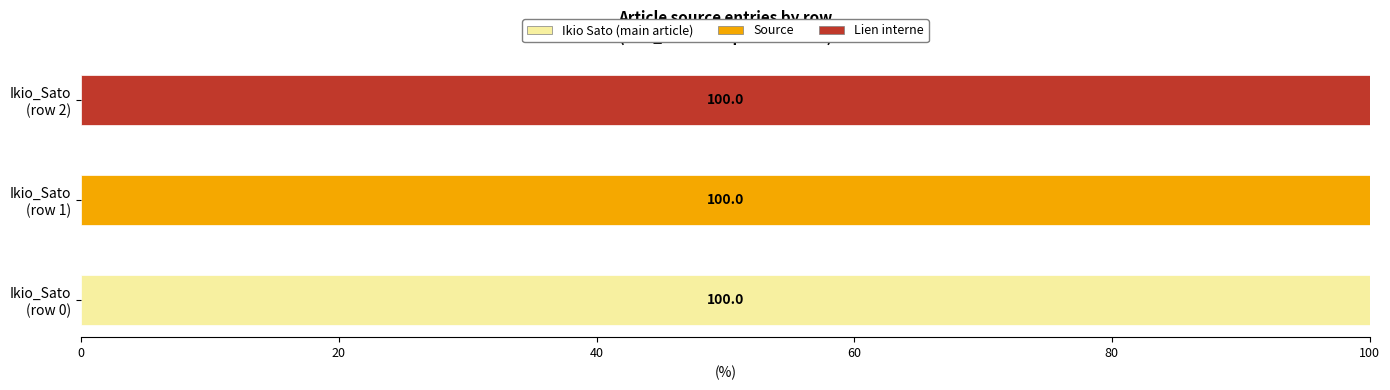

How many distinct data groups are displayed?

3